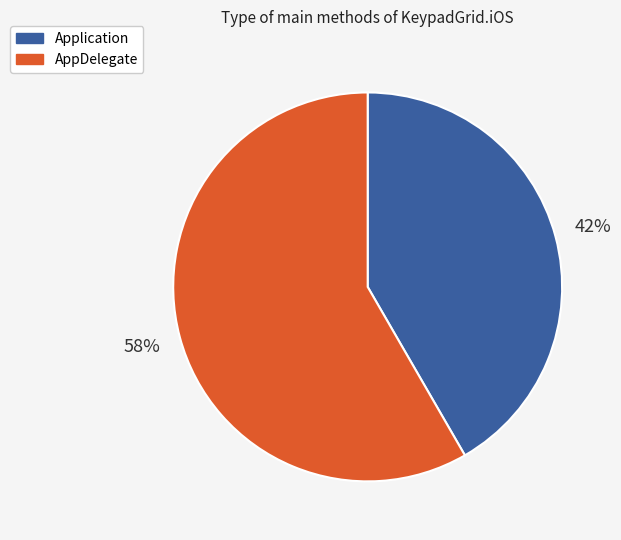

Combined, do Application and AppDelegate account for over 50%?

Yes